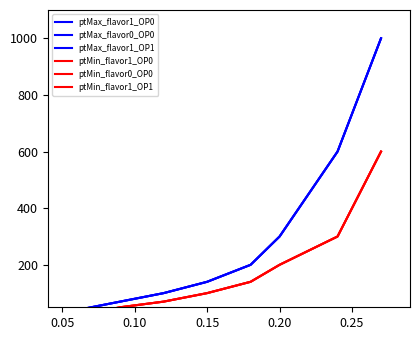

How many values in the ptMax_flavor1_OP1 series exceed 140?

4